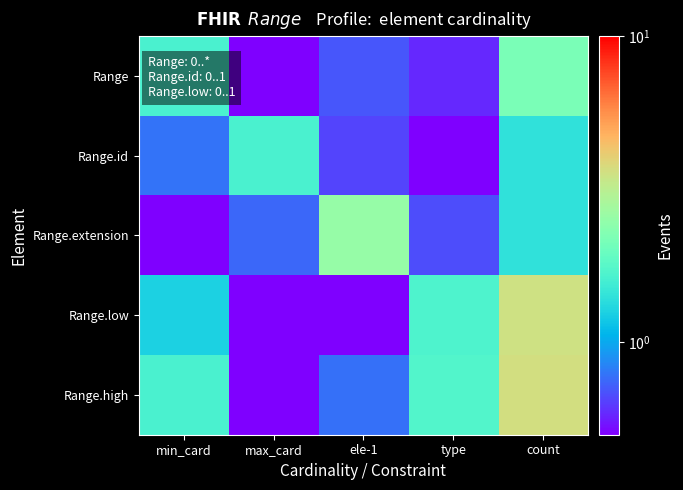

Count the number of data series in this chart.

5